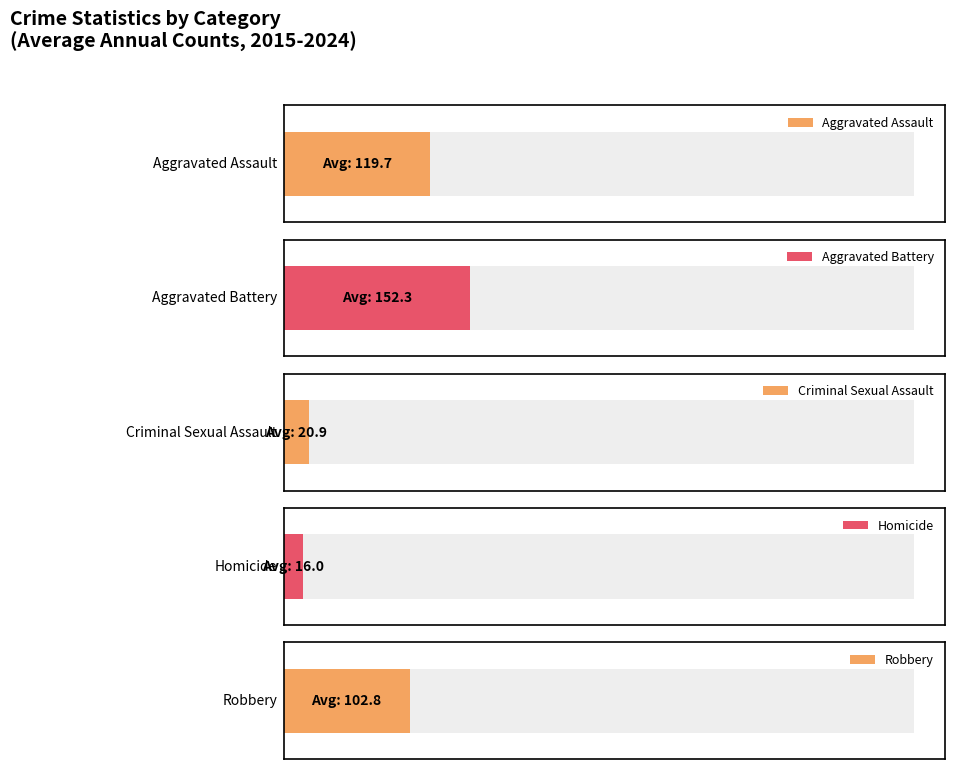

What are all the series names shown in the legend?

Aggravated Assault, Aggravated Battery, Criminal Sexual Assault, Homicide, Robbery